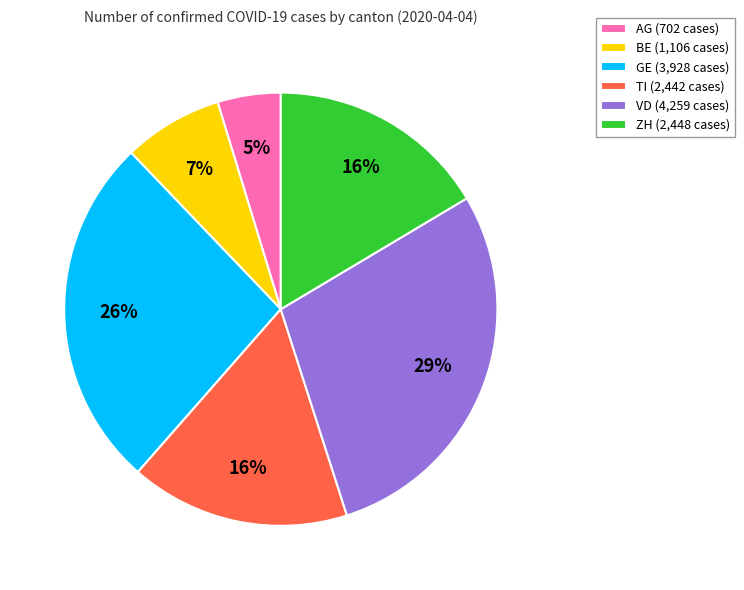

Is it true that TI is 23% of the pie?

False